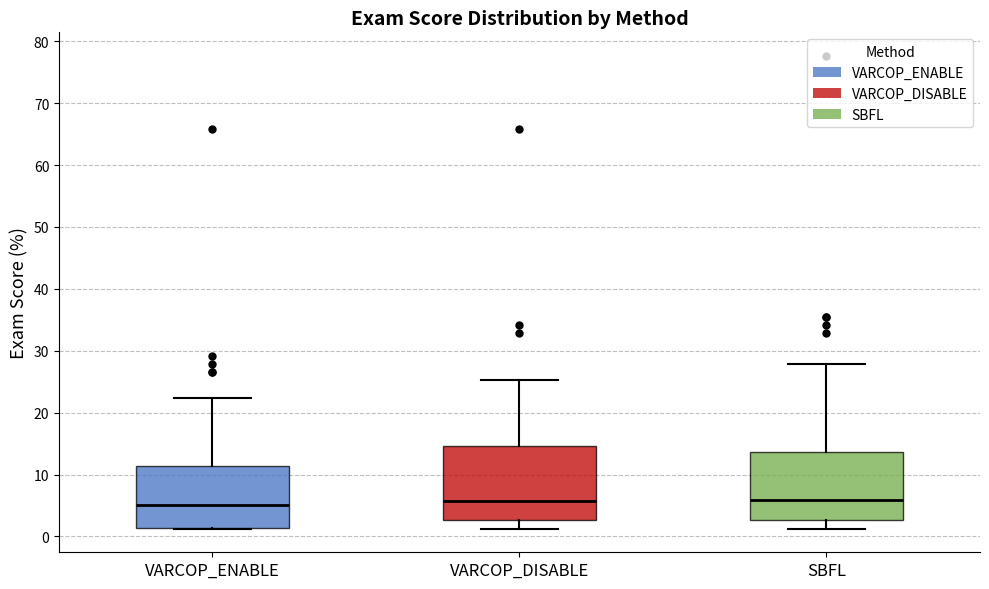

Reading left to right, transcribe this box plot: for each box, give where its median line is, the range the box spans, and where its two whiskers end, as read against the y-axis. The values are not printed on the chart, so give them approximately, as read against the axis.

VARCOP_ENABLE: median 5, box 1 to 11, whiskers 1 to 22
VARCOP_DISABLE: median 6, box 3 to 15, whiskers 1 to 25
SBFL: median 6, box 3 to 14, whiskers 1 to 28